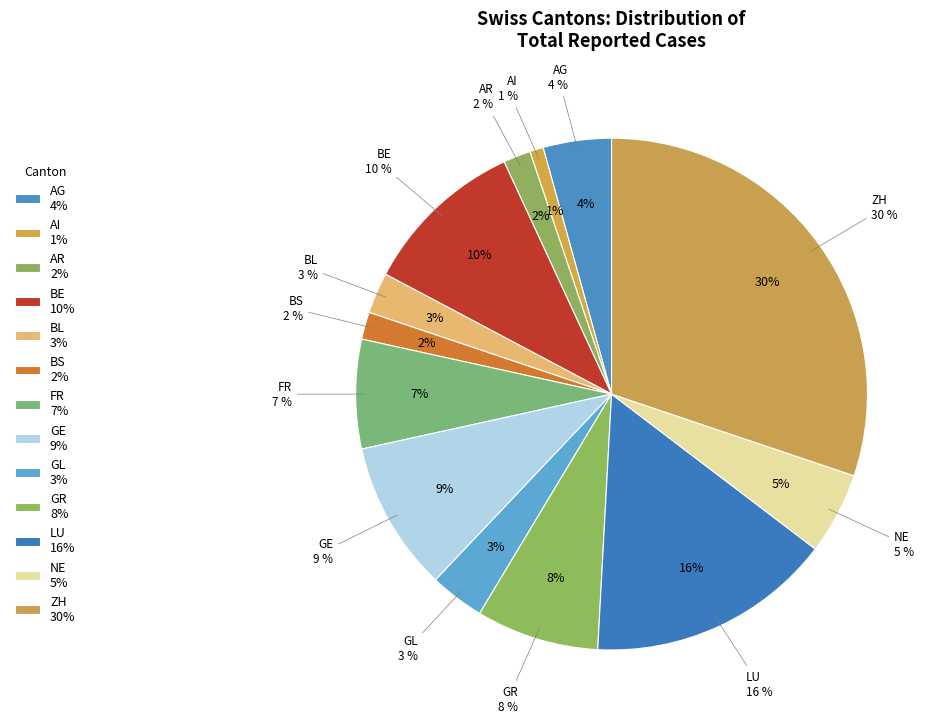

How many segments does this pie chart have?

13